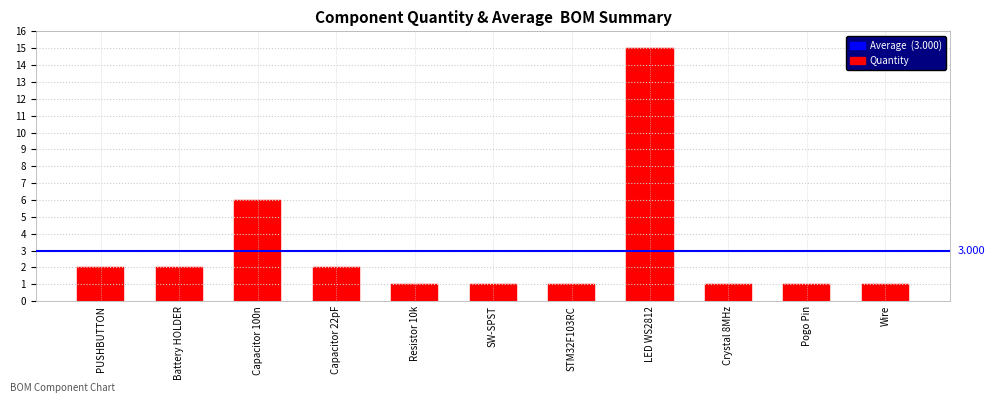

What is the smallest value displayed?

1